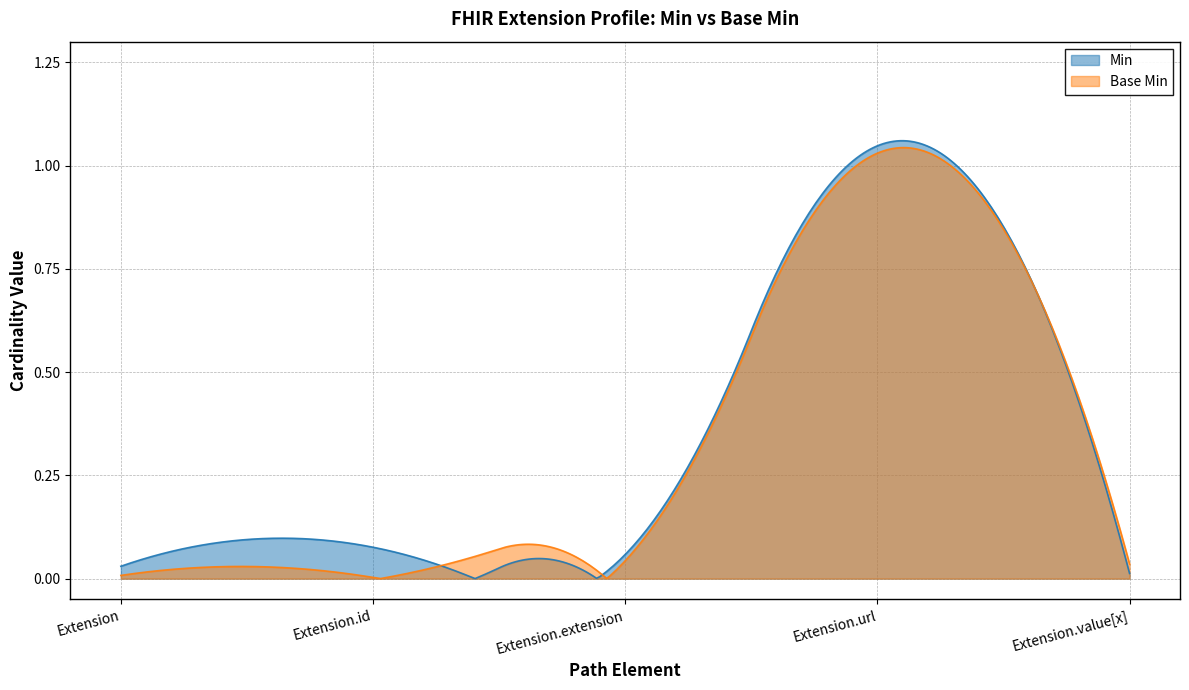

Which series has the largest range (max minus min)?

Min